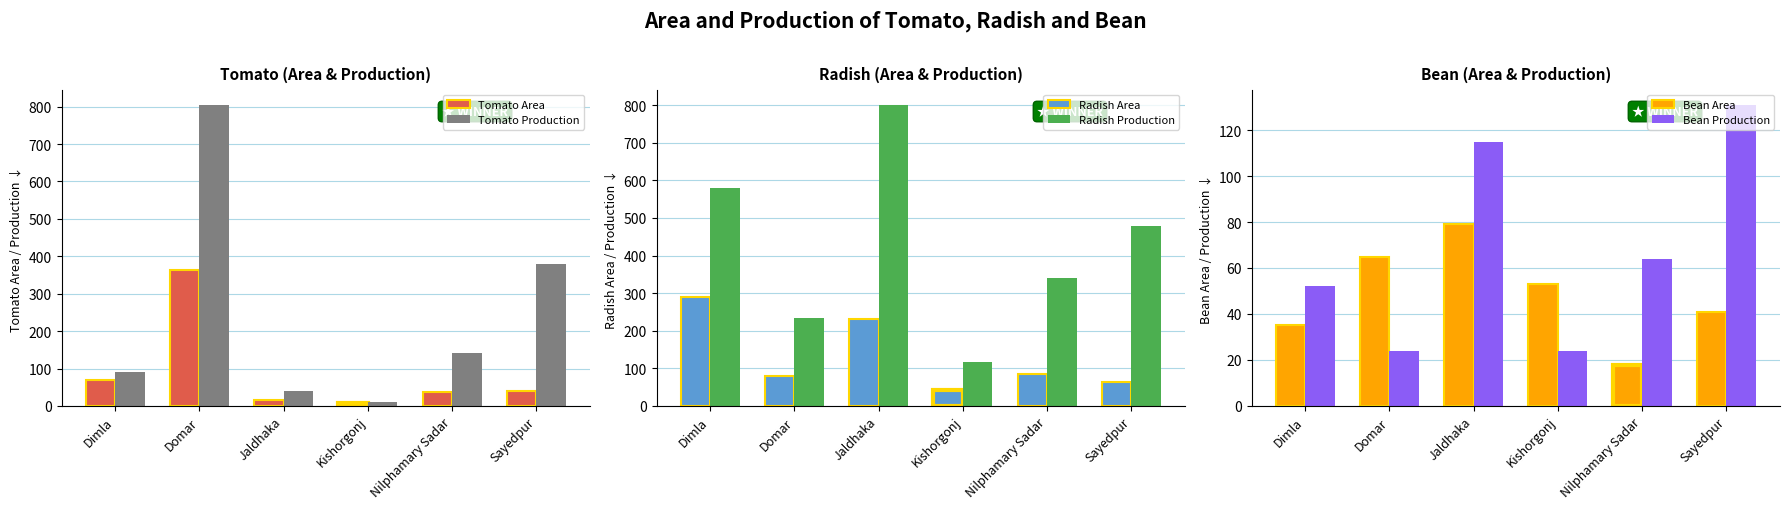

True or false: Tomato Production has a value of 186 at Nilphamary Sadar.

False